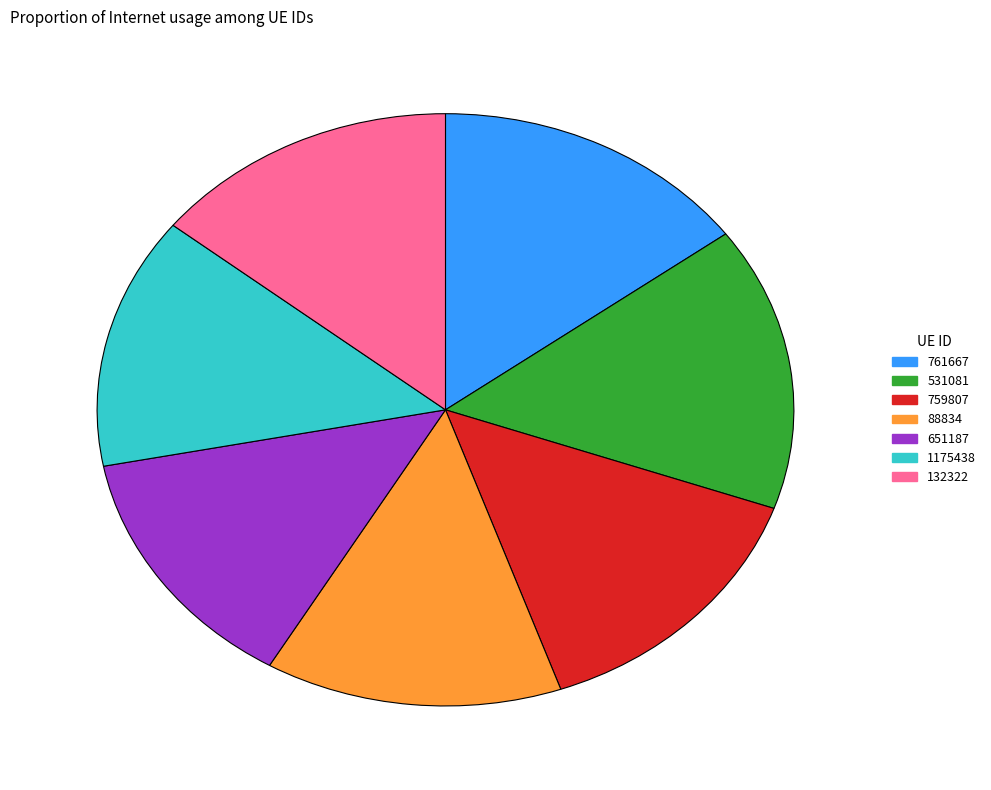

Does 531081 account for over 50% of the chart?

No